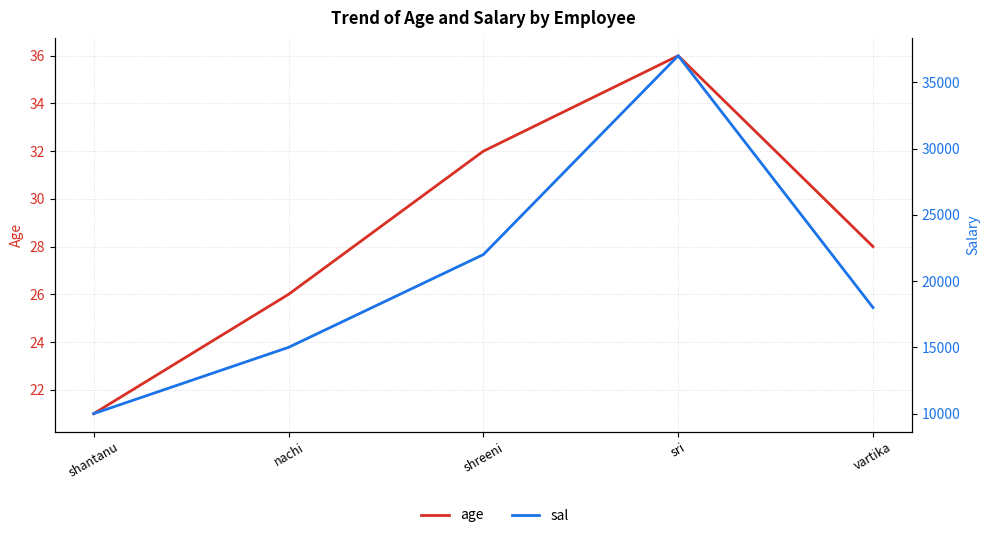

Rank the series at nachi from highest to lowest value.

sal, age